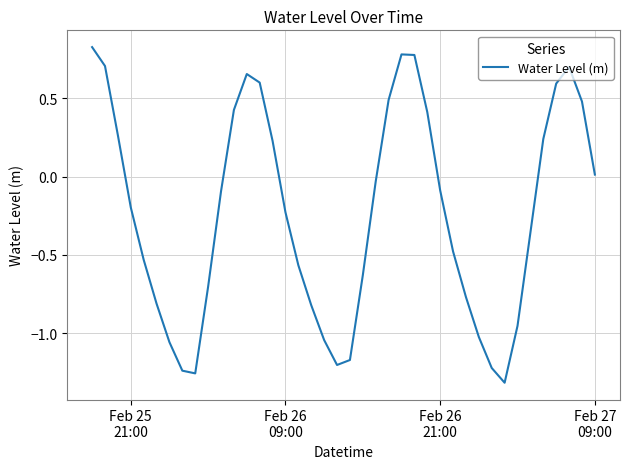

Count the number of data series in this chart.

1